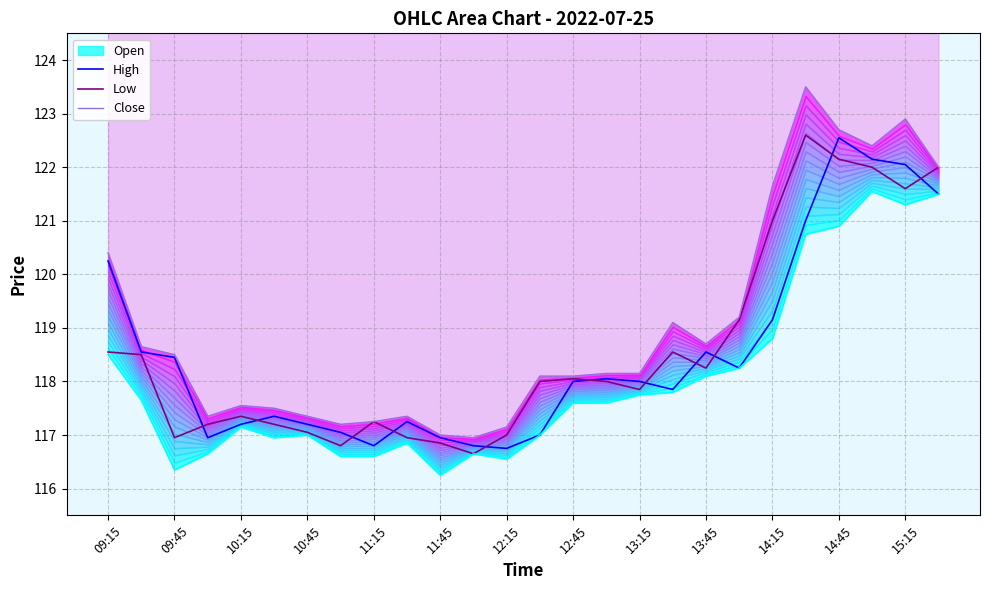

In c, how many points are higher than both neighbors (excluding endpoints)?

5